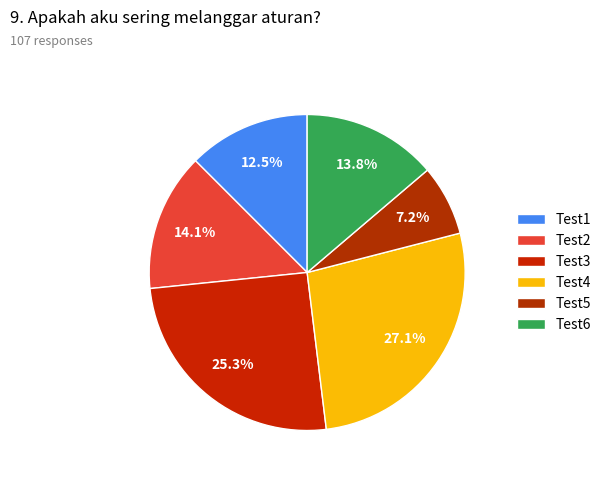

To the nearest percent, what is the difference between the largest and smallest slice percentages?

20%